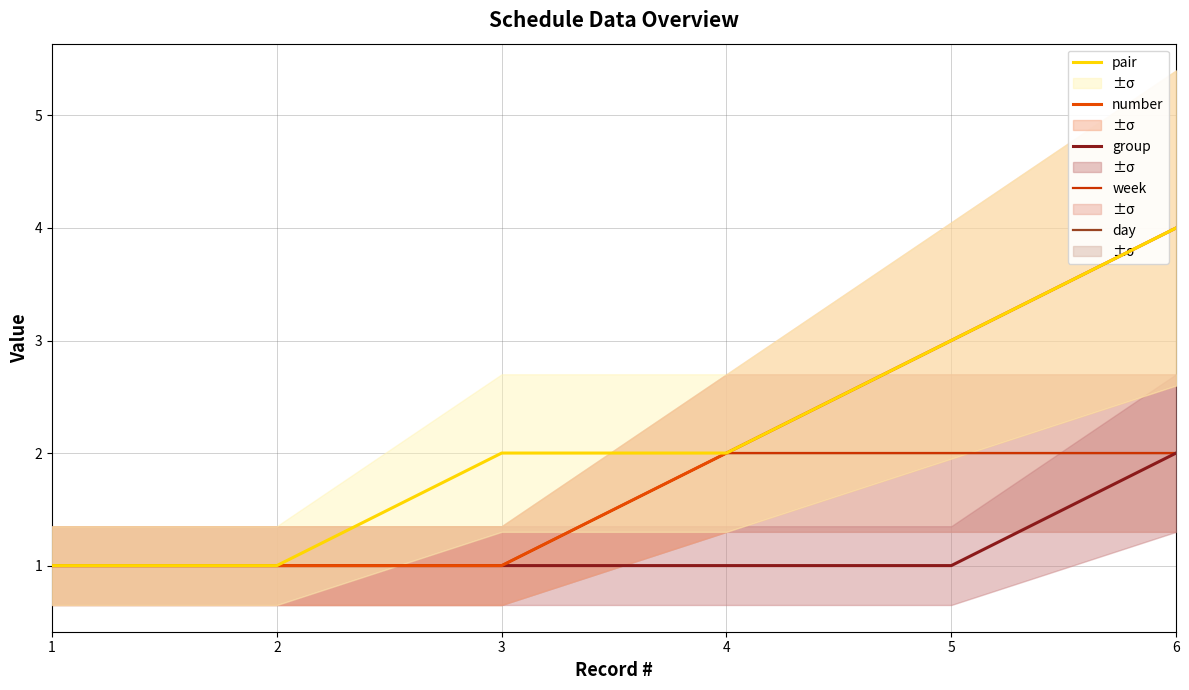

What is the value of the pair point at the 6th from the left?

4